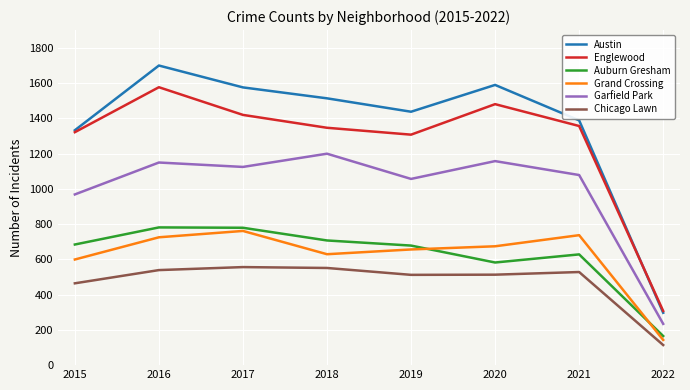

The value of Grand Crossing at 2019 is 360. True or false?

False